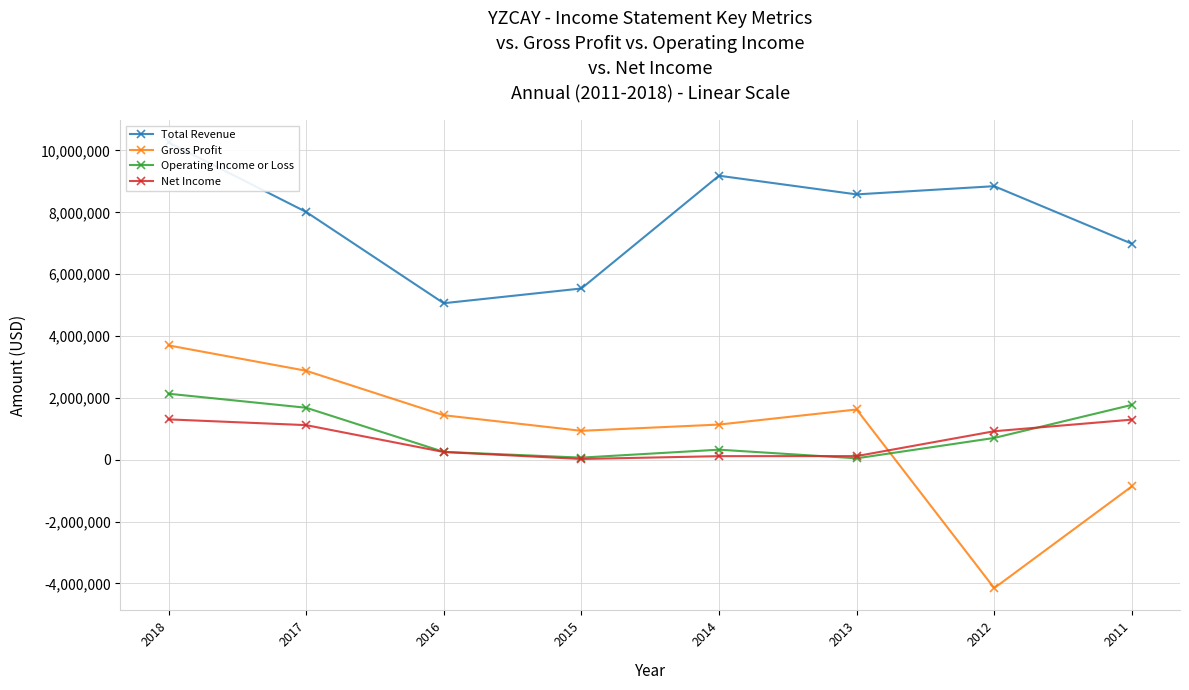

What is the difference between the Gross Profit values at 2017 and 2013?

1251600